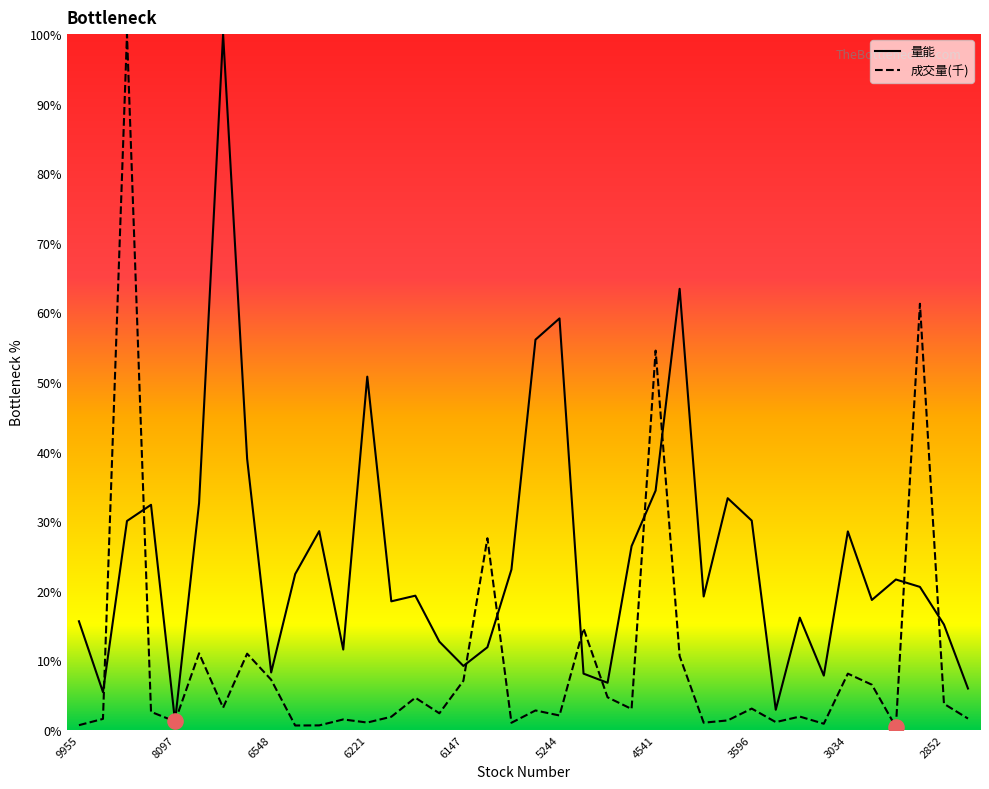

Which series contains the highest Y value?

量能